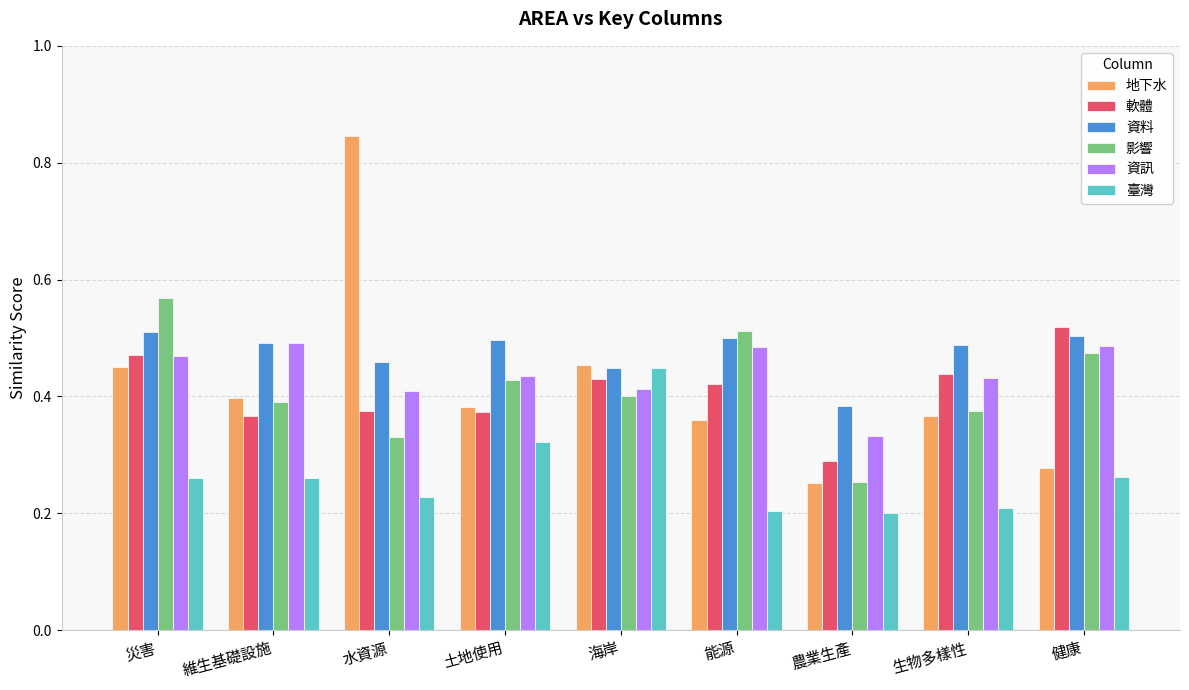

Count the number of data series in this chart.

6